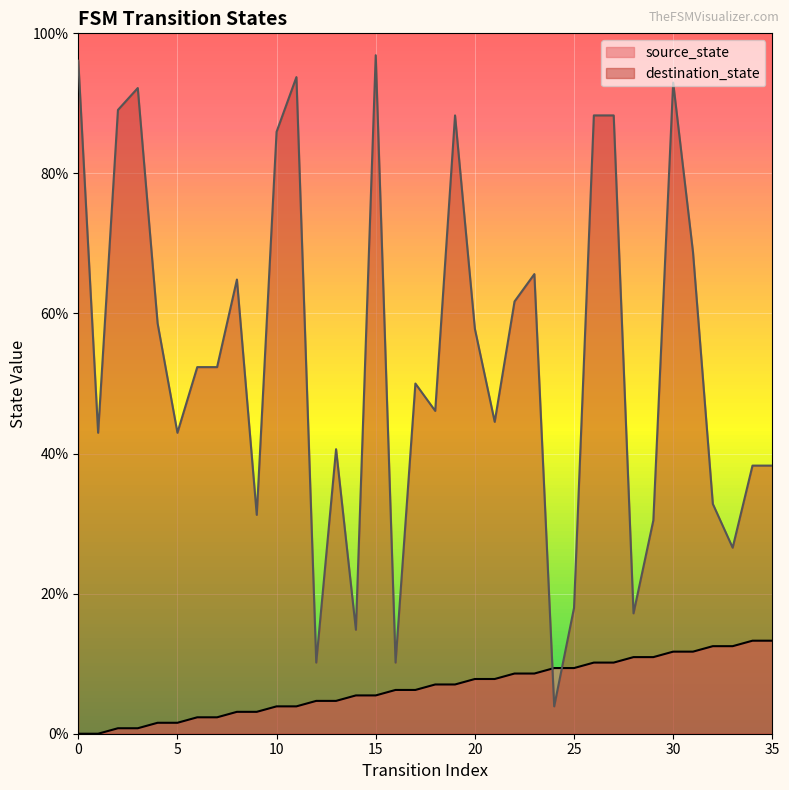

How many series are shown in this chart?

2